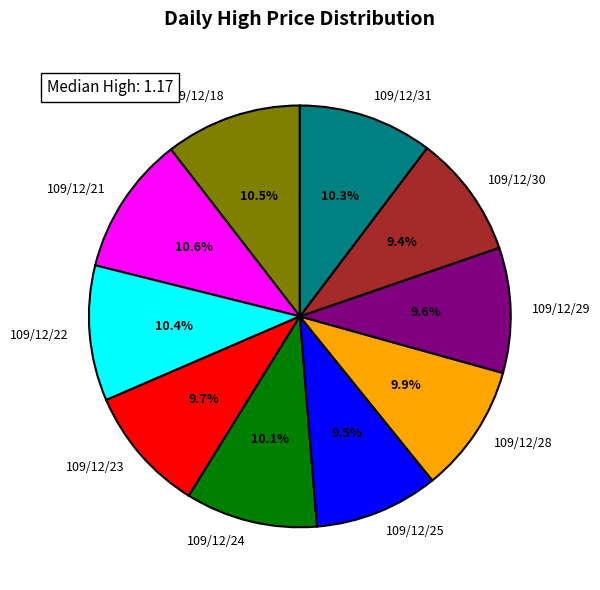

Does any single category account for the majority?

No